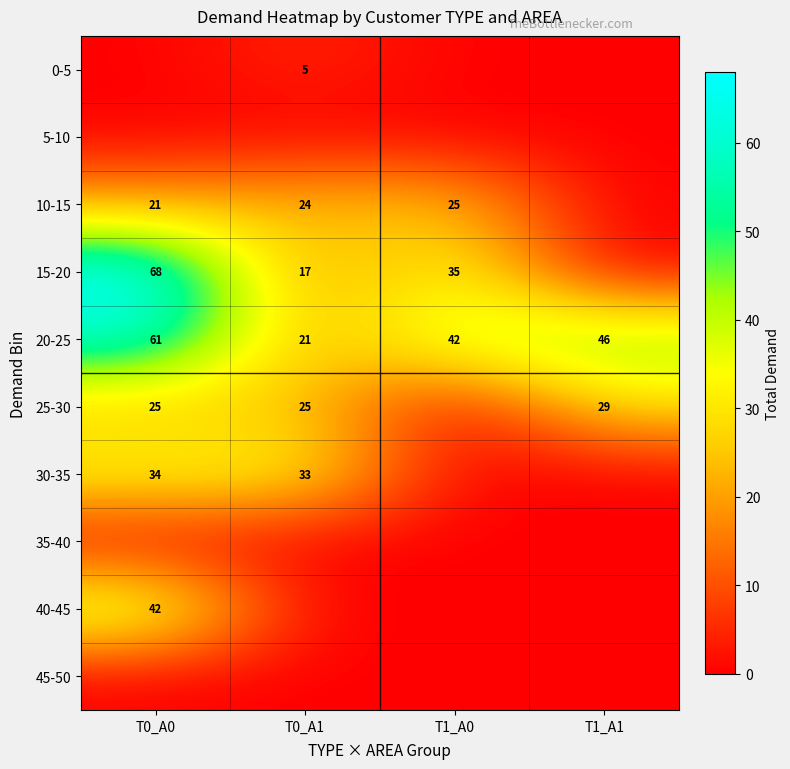

The 20-25 series shows 21 at T0_A1. True or false?

True